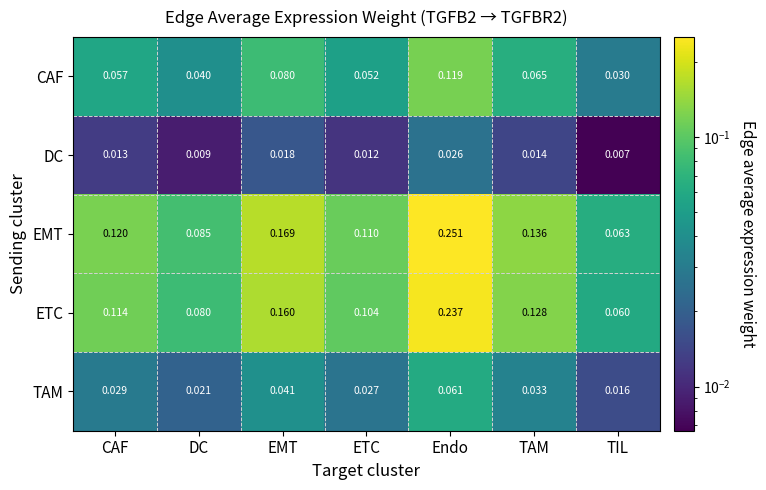

Rank the series by their maximum value, from lowest to highest.

DC, TAM, CAF, ETC, EMT